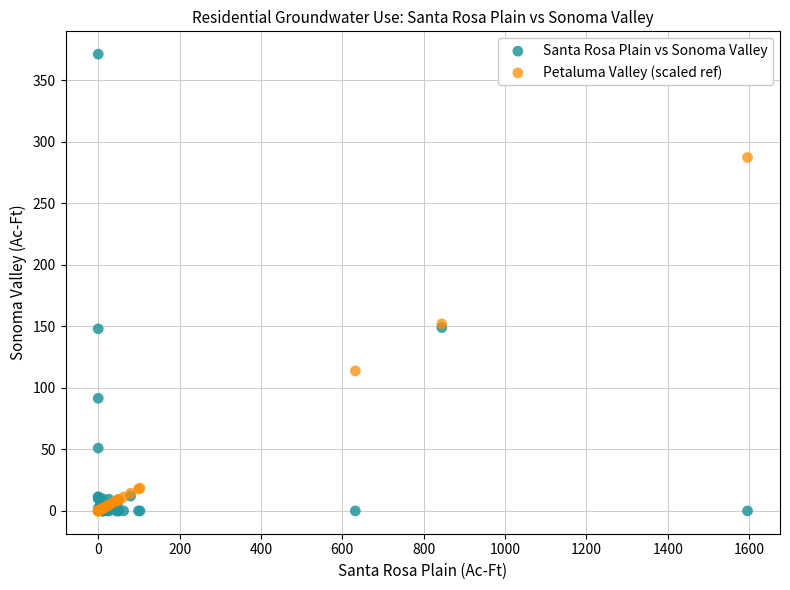

What are all the series names shown in the legend?

Santa Rosa Plain vs Sonoma Valley, Petaluma Valley (scaled ref)